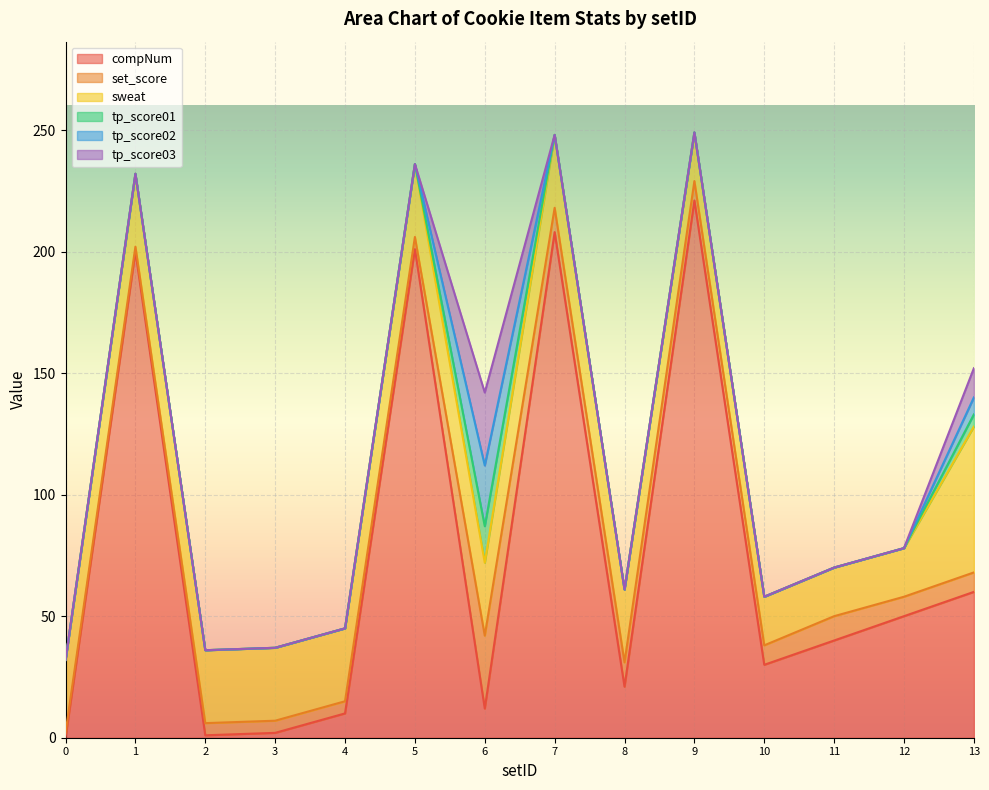

What are all the series names shown in the legend?

compNum, set_score, sweat, tp_score01, tp_score02, tp_score03